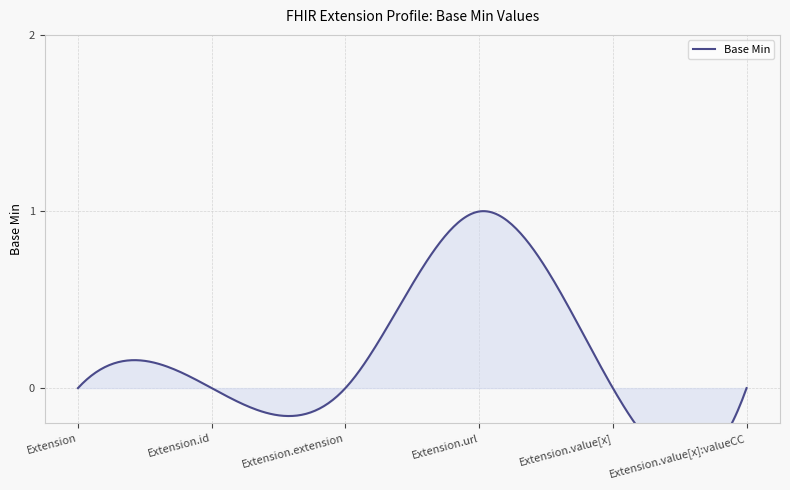

Between Extension.extension and Extension.id, which is larger?

Extension.extension